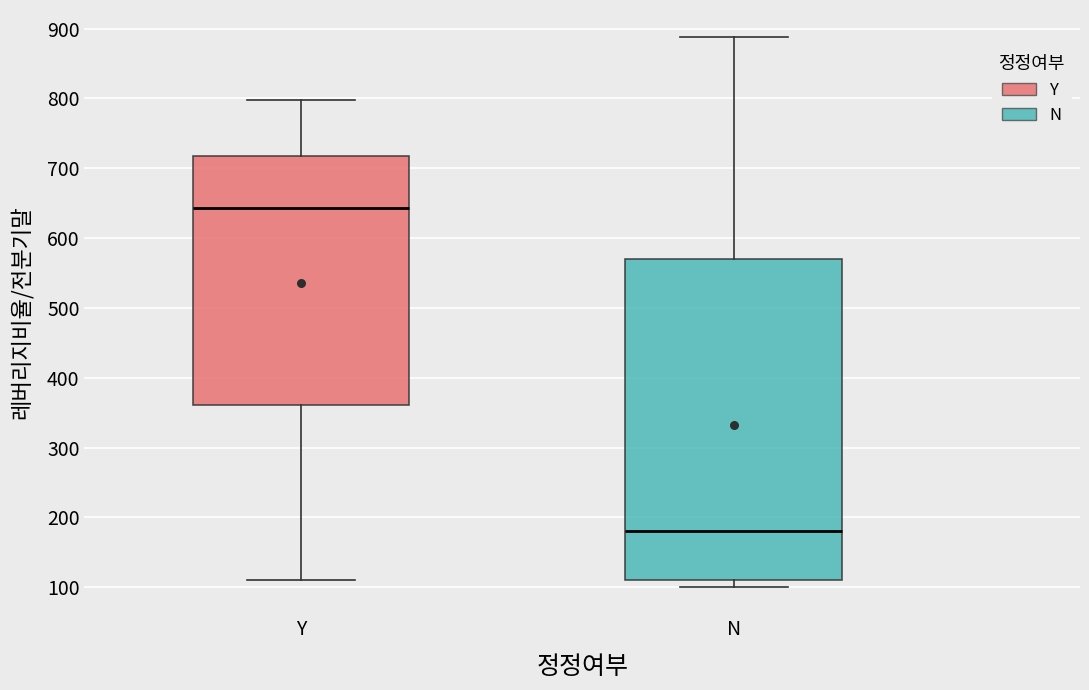

Reading left to right, read every box against the y-axis: the position of its median line, the range the box covers, and the ends of its whiskers. The values are not printed on the chart, so give them approximately, as read against the axis.

Y: median 640, box 360 to 720, whiskers 110 to 800
N: median 180, box 110 to 570, whiskers 100 to 890